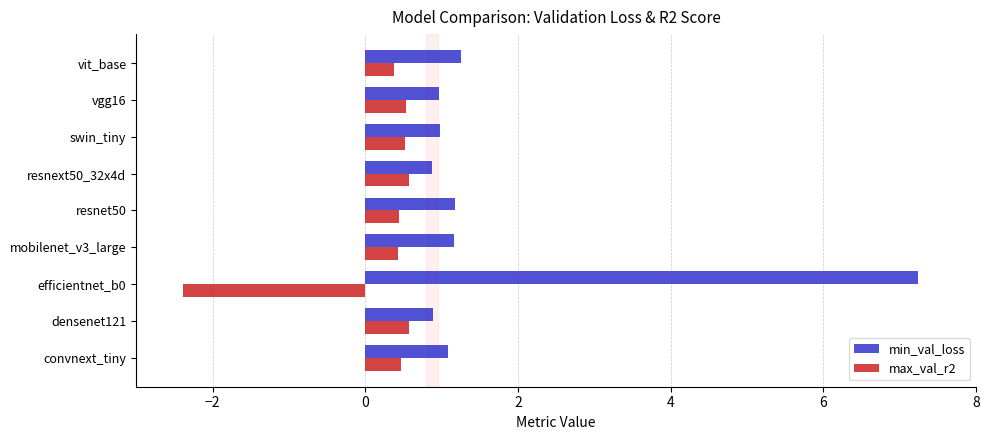

Count the number of data series in this chart.

2